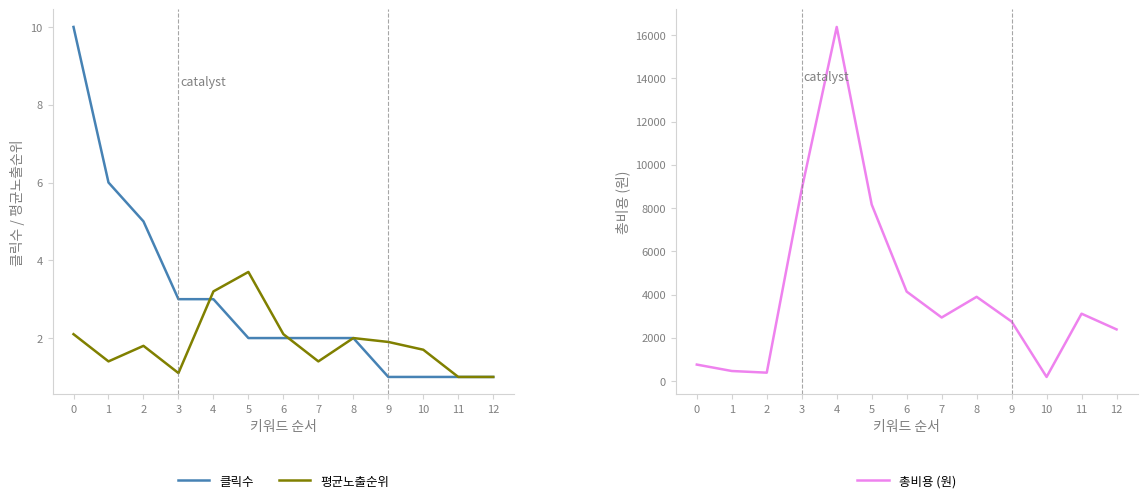

Read the 클릭수 value at 12.

1.0